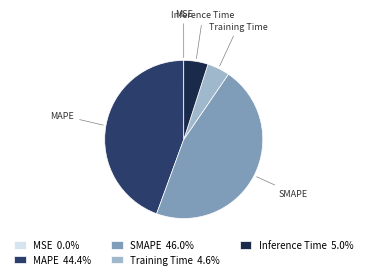

Is there a majority slice in this chart?

No